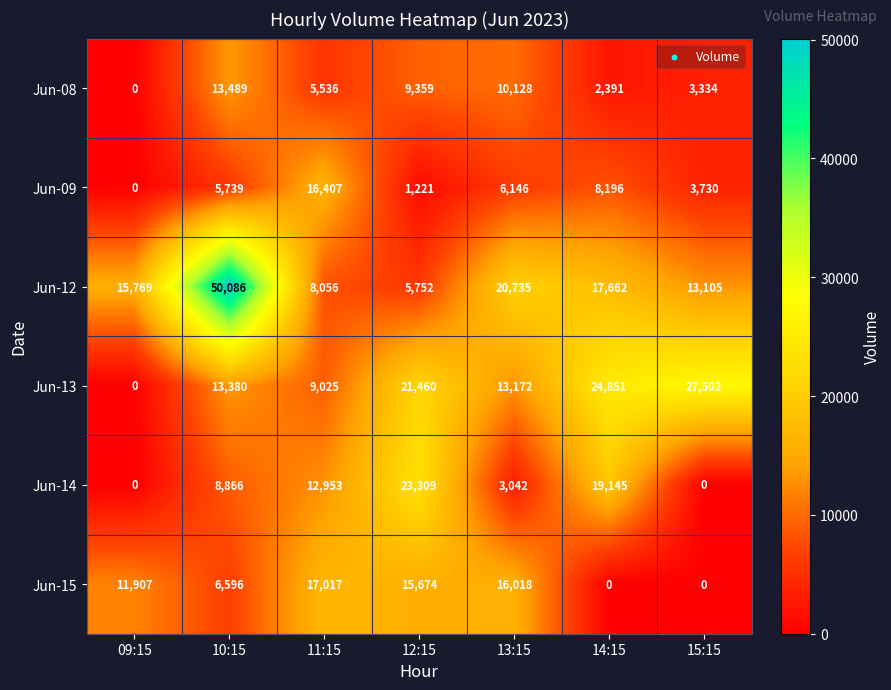

Where is Jun-08 nearest to the value 6744?

11:15